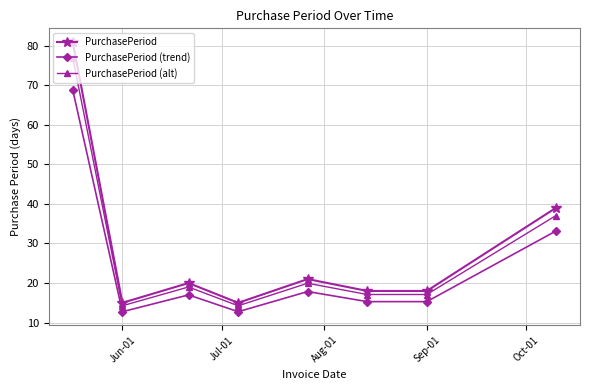

True or false: PurchasePeriod (trend) and PurchasePeriod cross at least once.

False